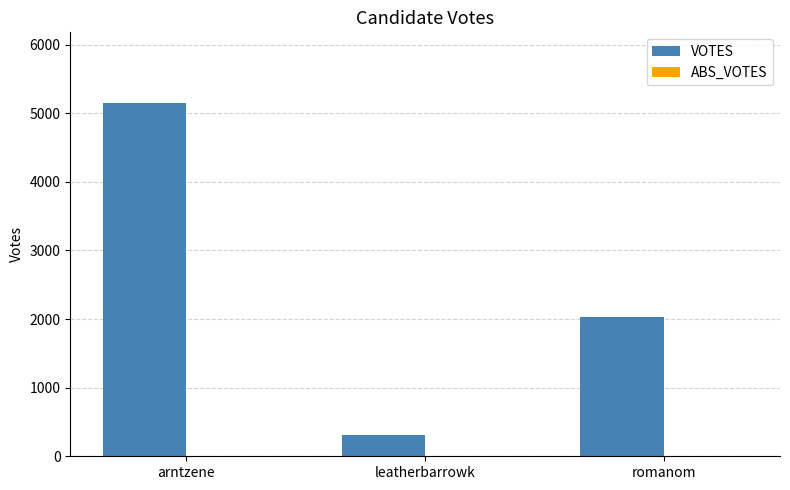

The value at romanom is 3492. True or false?

False